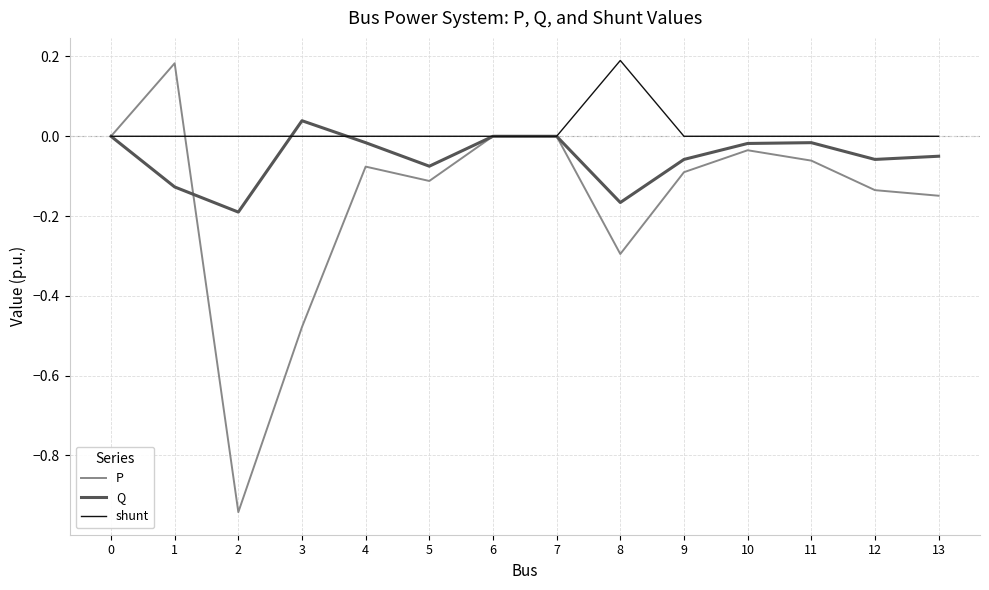

What is the spread (max minus min) of values at 3?

0.5